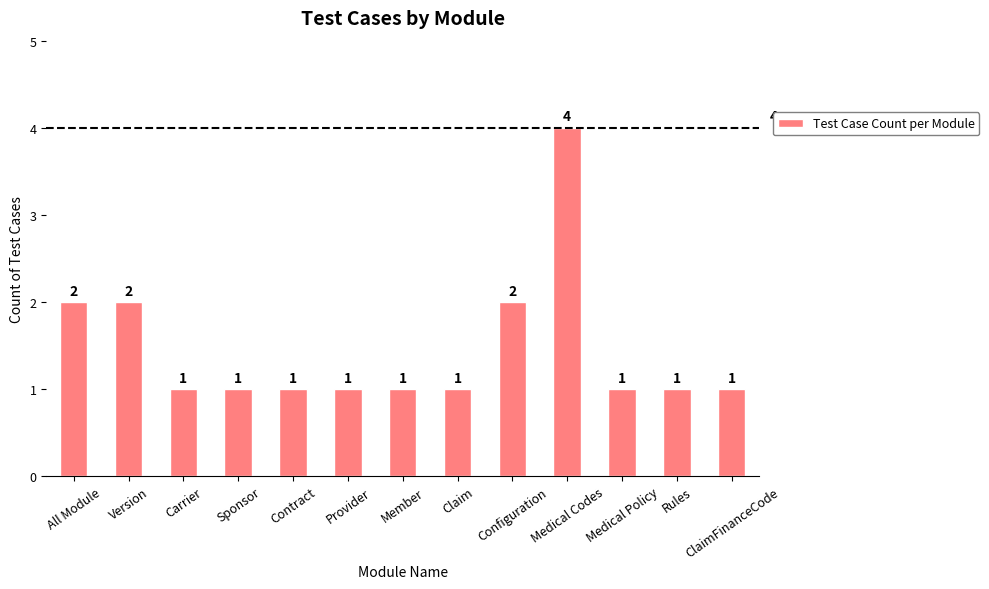

What is the difference between the maximum and minimum values?

3